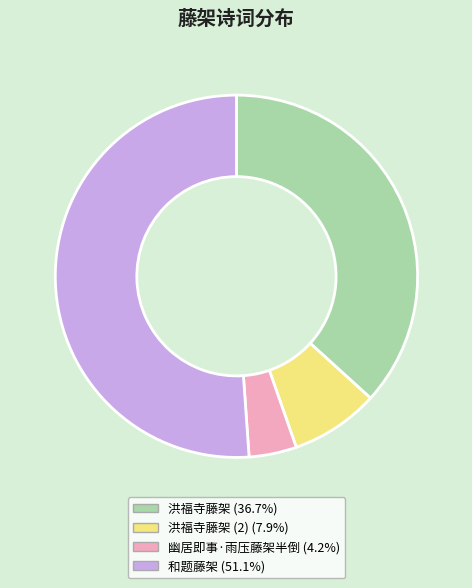

Is there a majority slice in this chart?

Yes